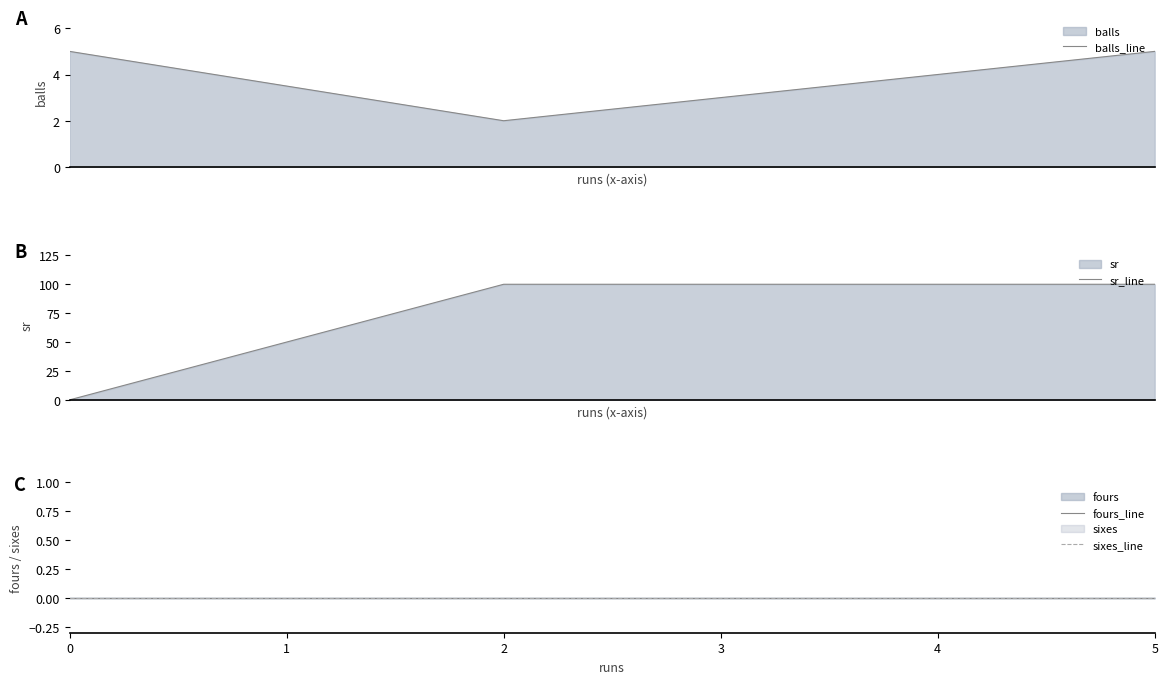

How many distinct data groups are displayed?

4